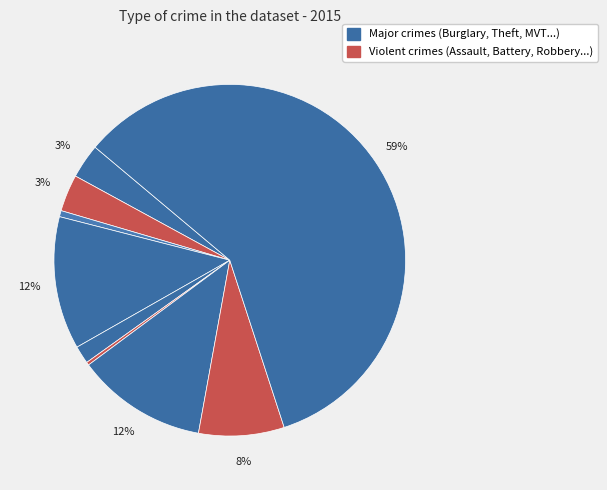

To the nearest percent, what is the average slice percentage?

11%